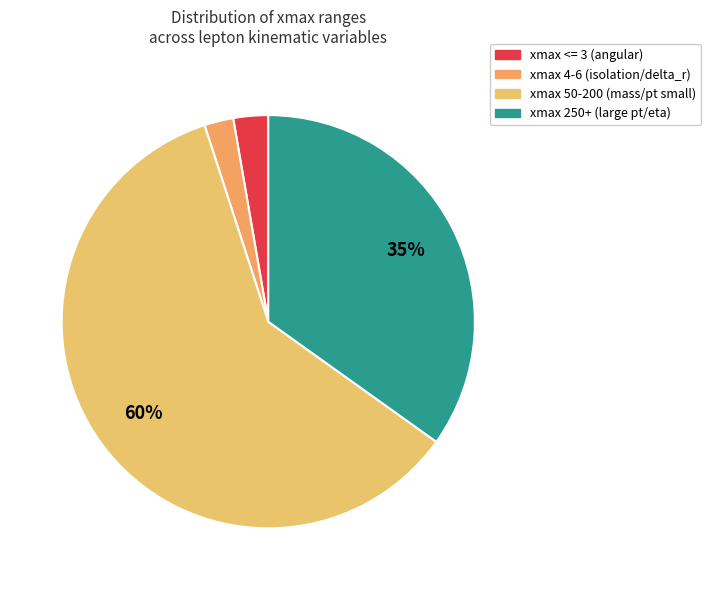

How many slices are in this pie chart?

4